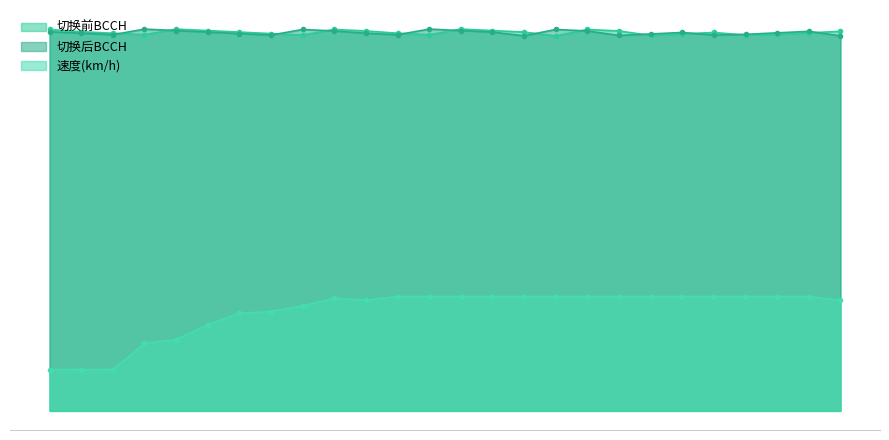

What are all the series names shown in the legend?

切换前BCCH, 切换后BCCH, 速度(km/h)